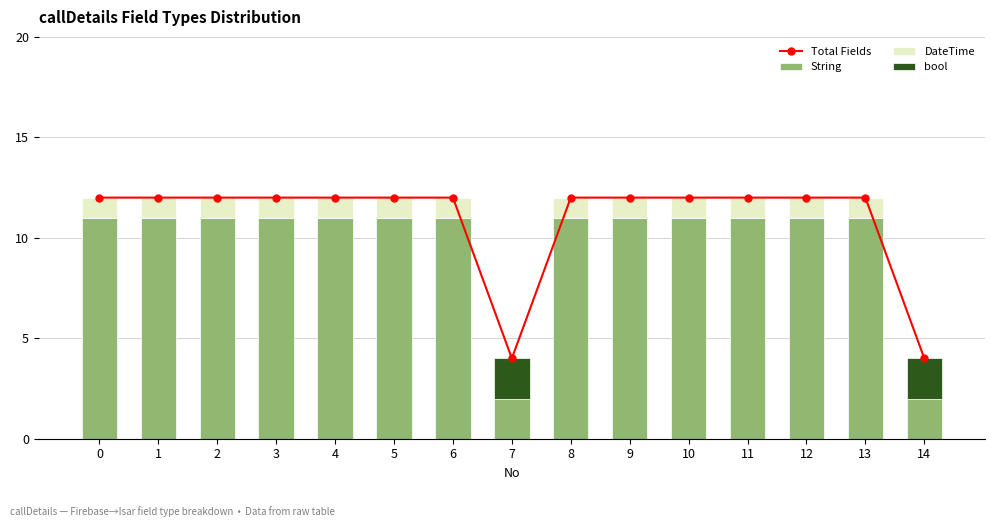

Reading right to left, extract all data points from this chart.

Total Fields: 4	12	12	12	12	12	12	4	12	12	12	12	12	12	12
String: 2	11	11	11	11	11	11	2	11	11	11	11	11	11	11
DateTime: 0	1	1	1	1	1	1	0	1	1	1	1	1	1	1
bool: 2	0	0	0	0	0	0	2	0	0	0	0	0	0	0